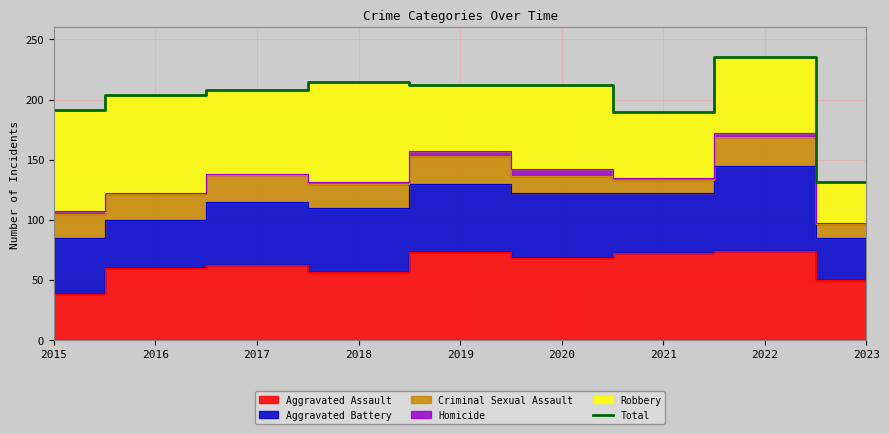

What is the value of the 5th point from the left?

212